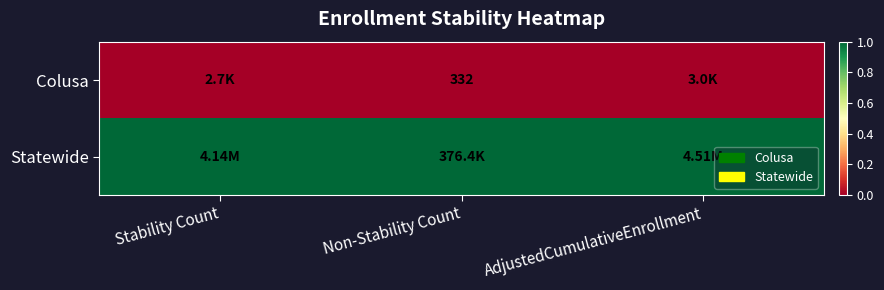

What is the spread (max minus min) of values at Stability Count?

1.0